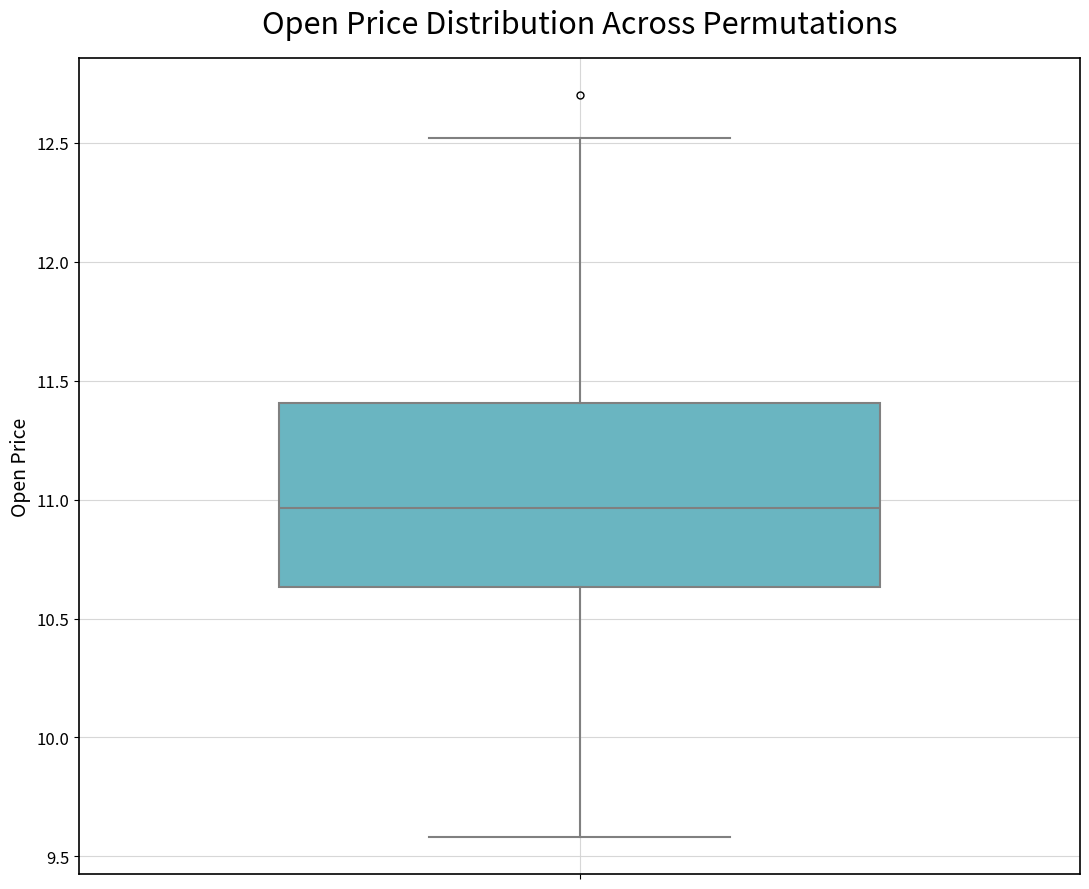

Transcribe this box plot: give where the median line is, the range the box spans, and where the two whiskers end, as read against the y-axis. The values are not printed on the chart, so give them approximately, as read against the axis.

median 10.95, box 10.65 to 11.40, whiskers 9.60 to 12.50